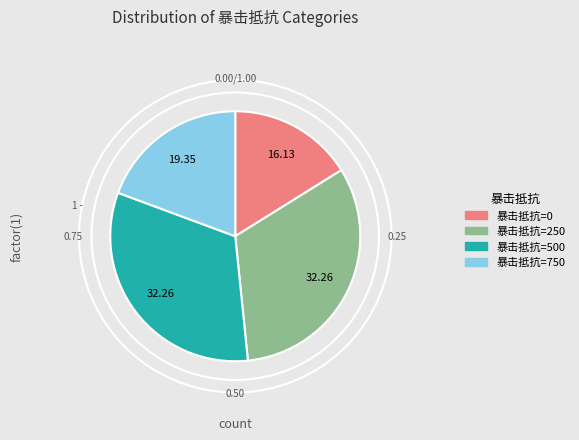

Does 暴击抵抗=0 represent more than half of the total?

No